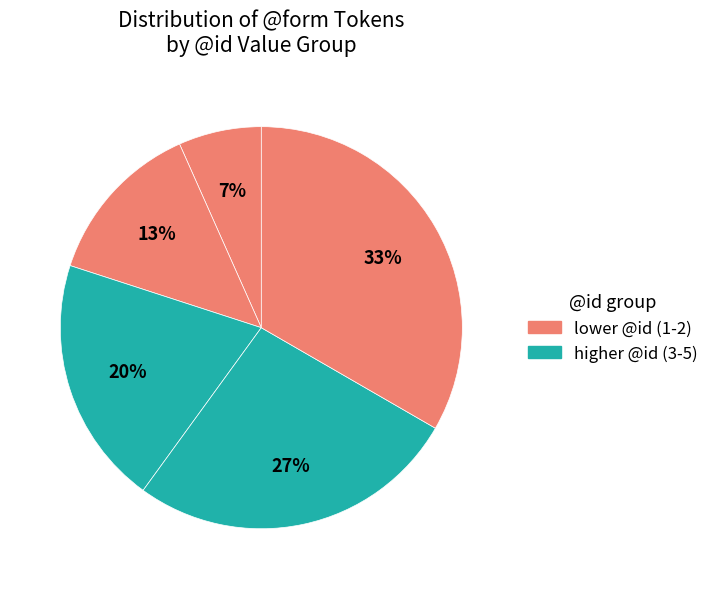

How many slices are in this pie chart?

5